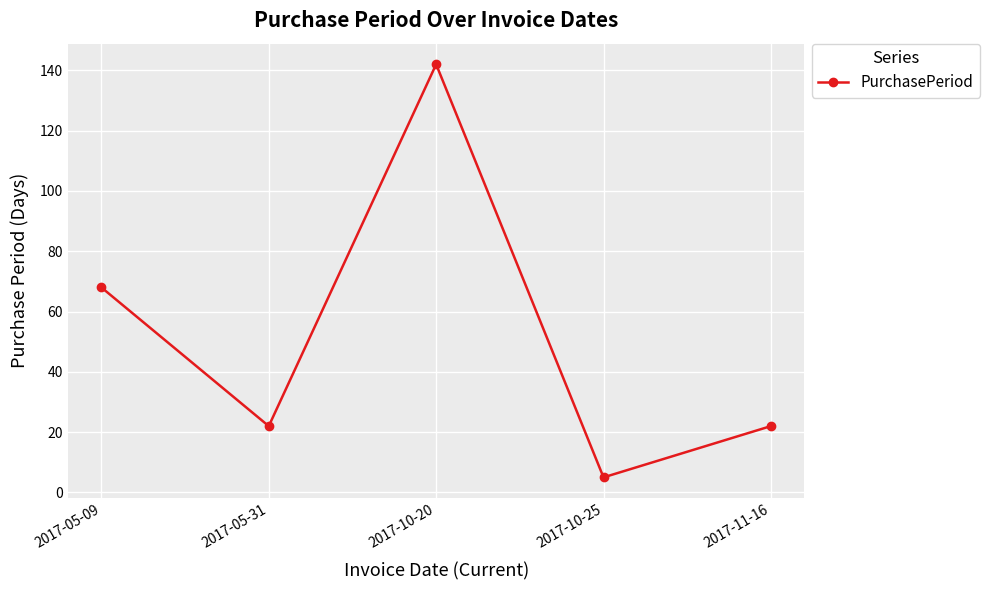

Does the chart have visible grid lines?

Yes